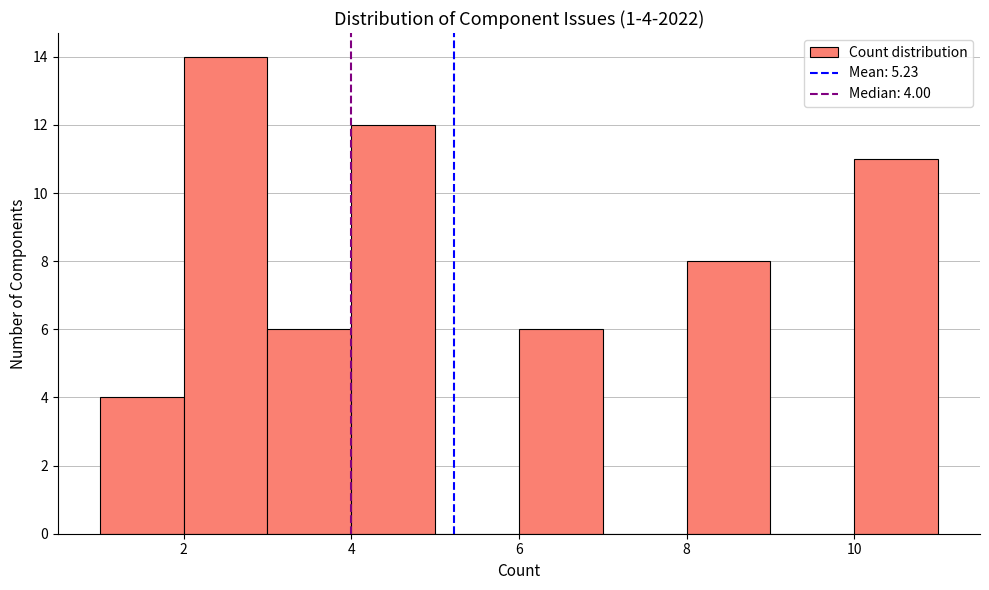

Which range on the x-axis has the tallest bar?

2 to 3